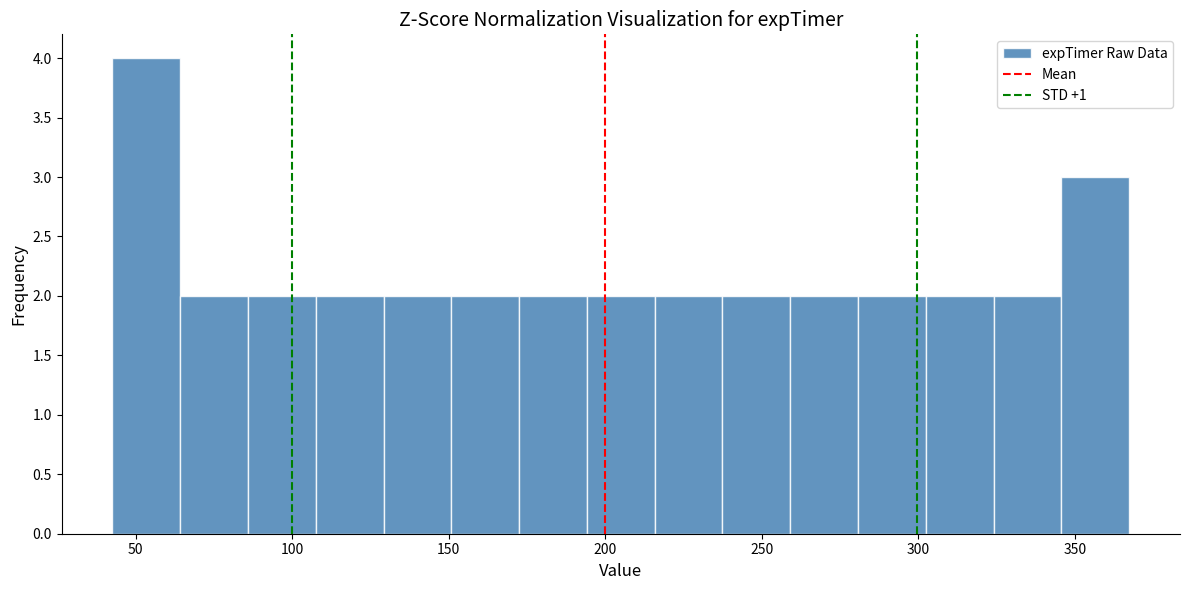

Reading left to right, transcribe this chart: for each bar, give the range it covers on the x-axis and its height. Neither the bar edges nor the heights are printed on the chart, so give them approximately, as read against the axes.

45 to 65: 4
65 to 85: 2
85 to 110: 2
110 to 130: 2
130 to 150: 2
150 to 170: 2
170 to 195: 2
195 to 215: 2
215 to 235: 2
235 to 260: 2
260 to 280: 2
280 to 300: 2
300 to 325: 2
325 to 345: 2
345 to 365: 3